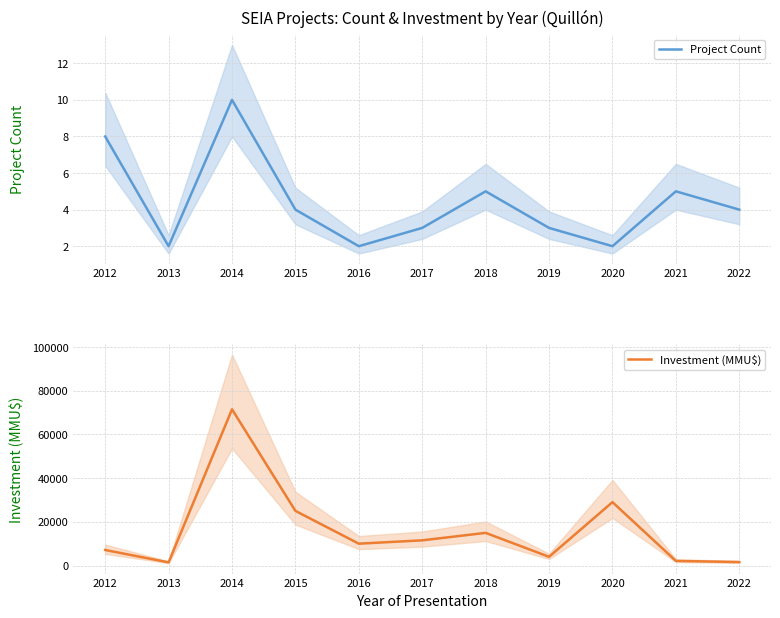

What is the value of the Project Count point at the 8th from the left?

3